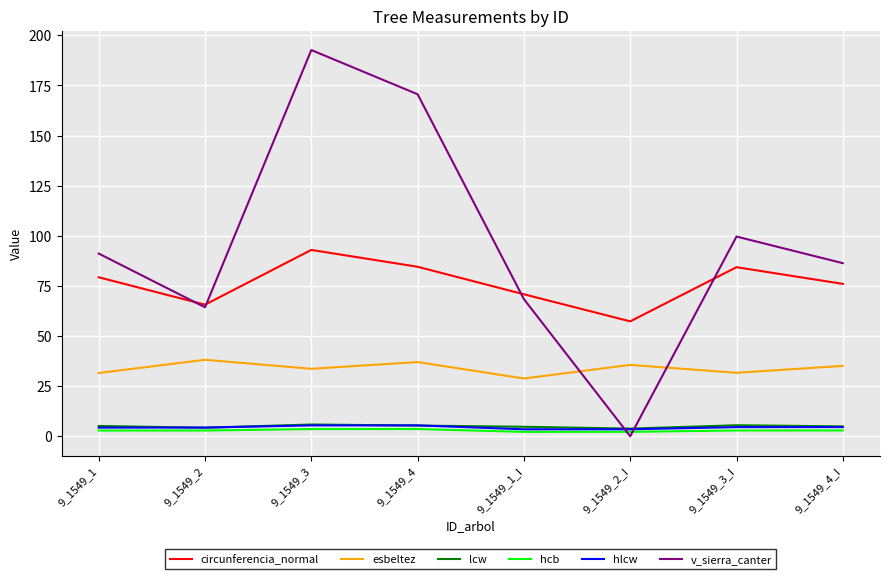

What is the difference between the circunferencia_normal values at 9_1549_2 and 9_1549_4?

18.9